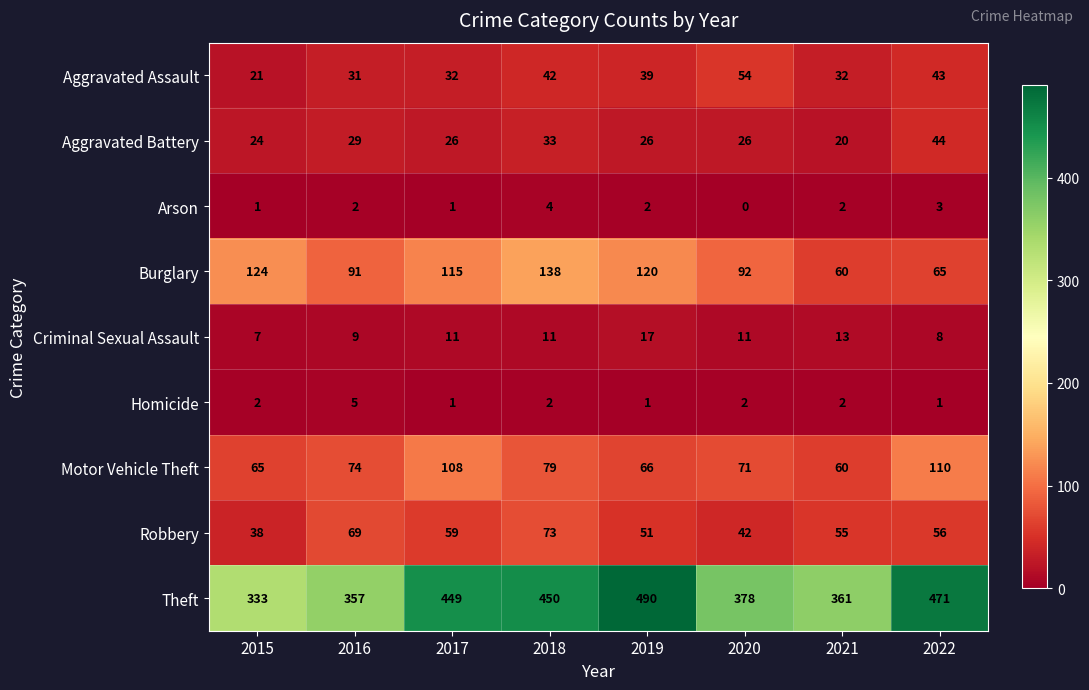

Which series has the largest total across all categories?

Theft